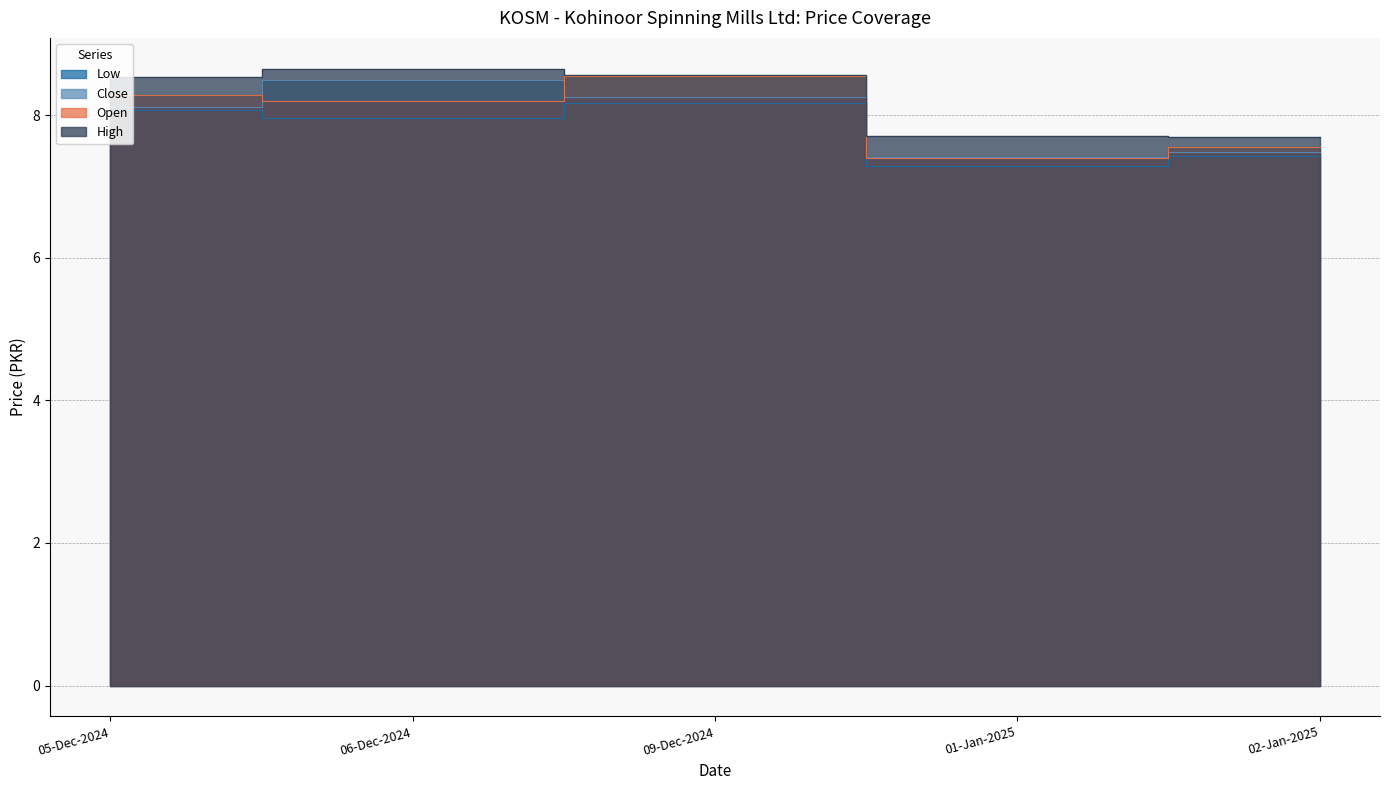

Which category has the lowest value in the Close series?

01-Jan-2025